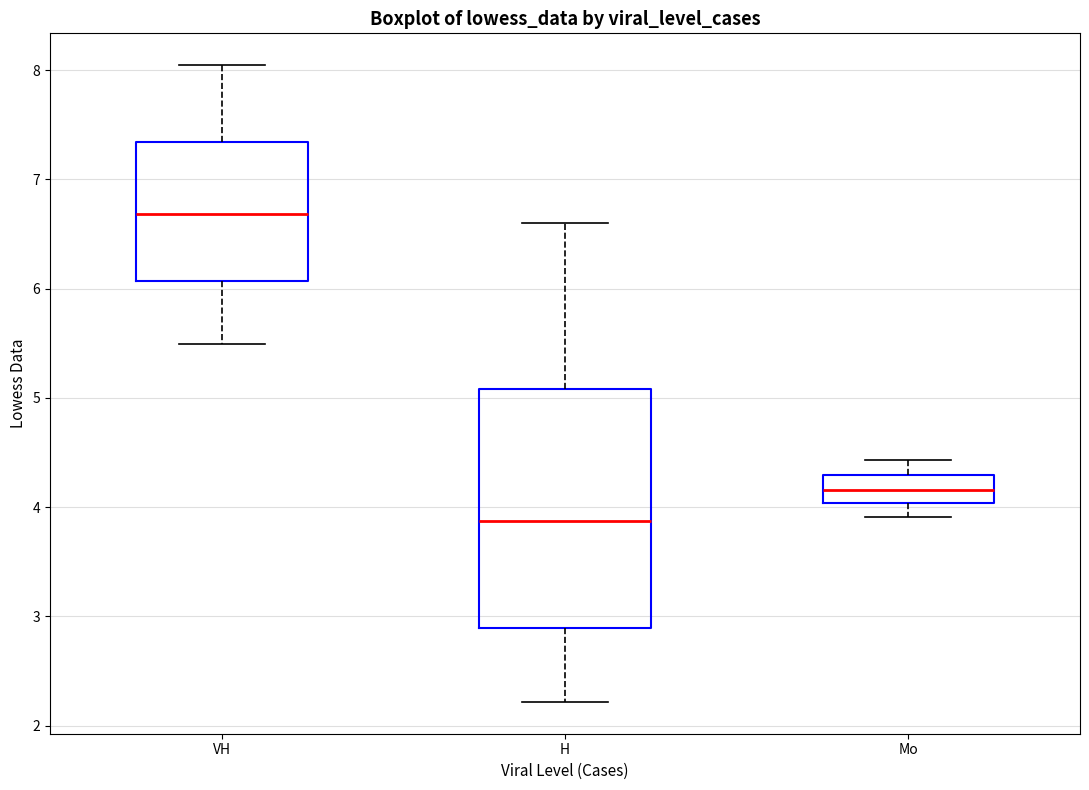

Reading left to right, transcribe this box plot: for each box, give where its median line is, the range the box spans, and where its two whiskers end, as read against the y-axis. The values are not printed on the chart, so give them approximately, as read against the axis.

VH: median 6.7, box 6.1 to 7.3, whiskers 5.5 to 8.0
H: median 3.9, box 2.9 to 5.1, whiskers 2.2 to 6.6
Mo: median 4.2, box 4.0 to 4.3, whiskers 3.9 to 4.4